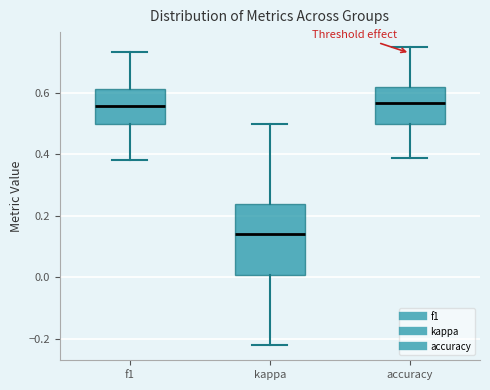

Reading left to right, read every box against the y-axis: the position of its median line, the range the box covers, and the ends of its whiskers. The values are not printed on the chart, so give them approximately, as read against the axis.

f1: median 0.56, box 0.50 to 0.62, whiskers 0.38 to 0.74
kappa: median 0.14, box 0.00 to 0.24, whiskers -0.22 to 0.50
accuracy: median 0.56, box 0.50 to 0.62, whiskers 0.38 to 0.76